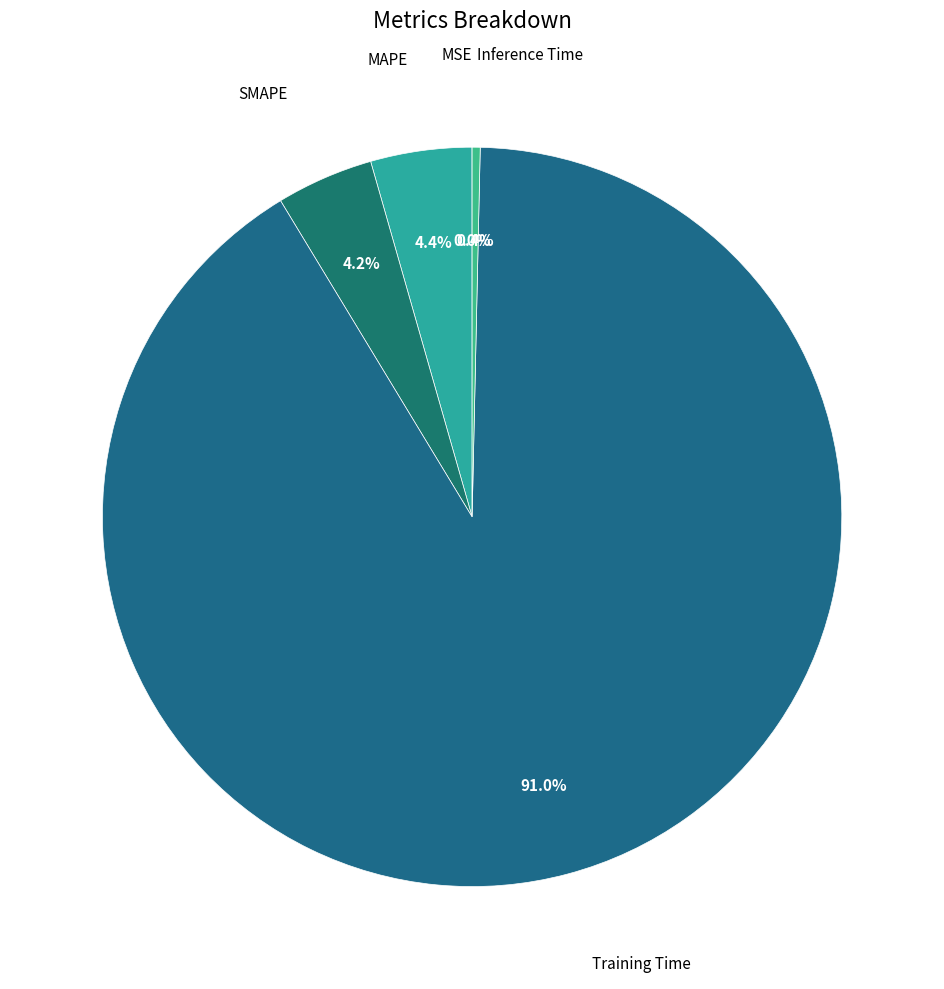

Count the number of slices in the pie.

5